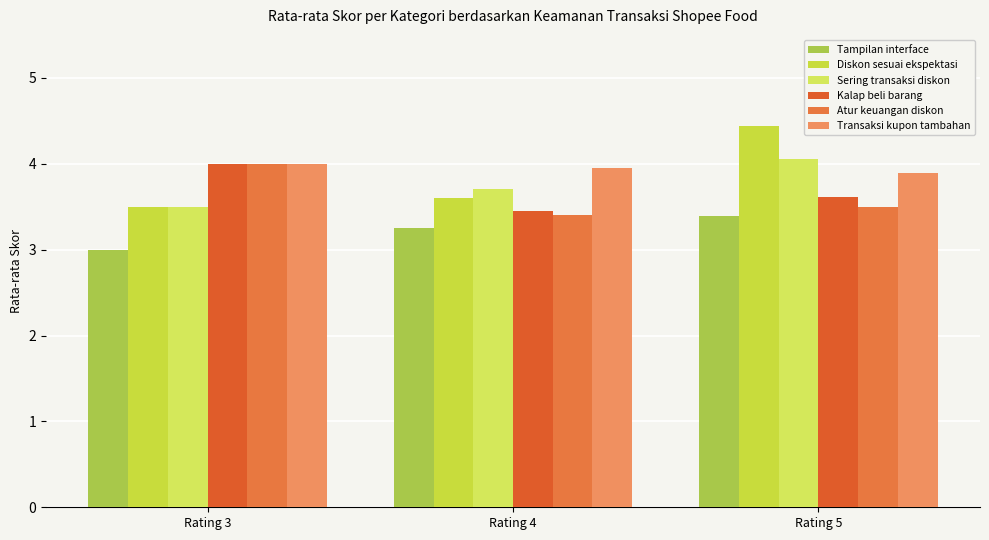

What is the smallest value displayed?

3.0